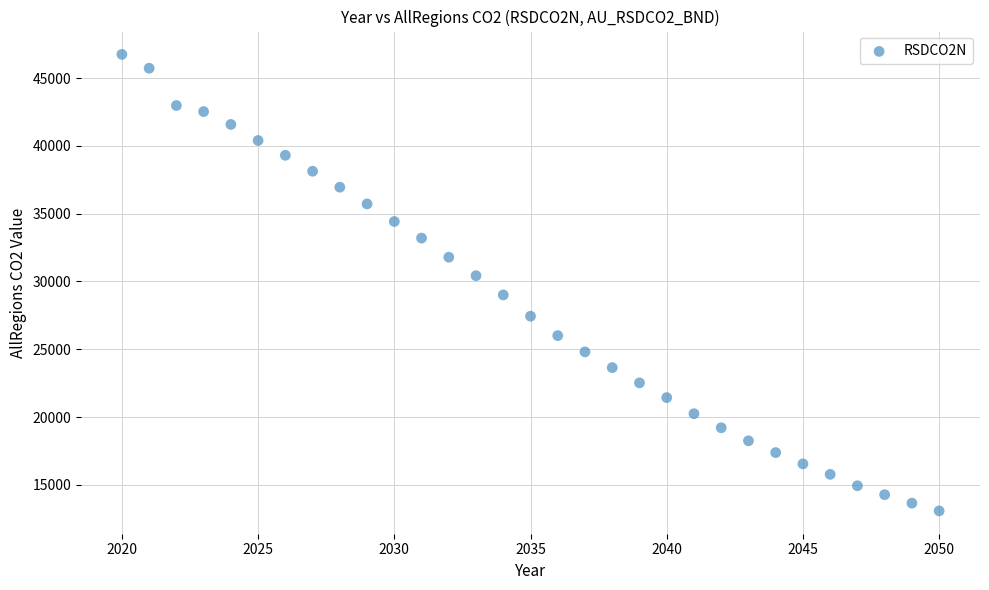

What Y value in the scatter plot is closest to 29915?

30429.0